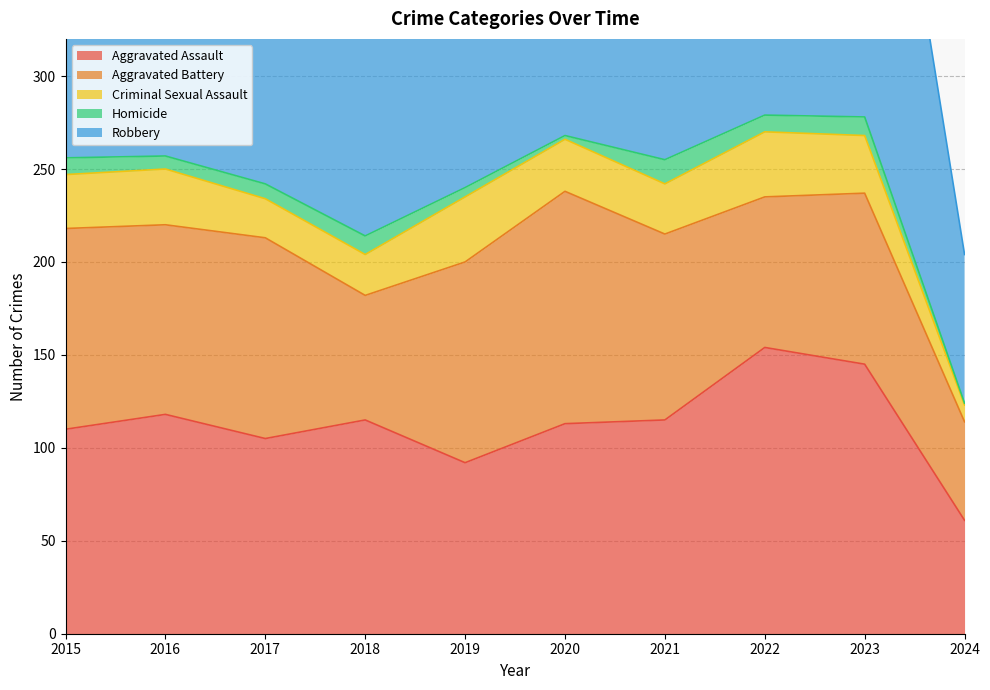

How many interior local peaks does the Aggravated Assault series have?

3